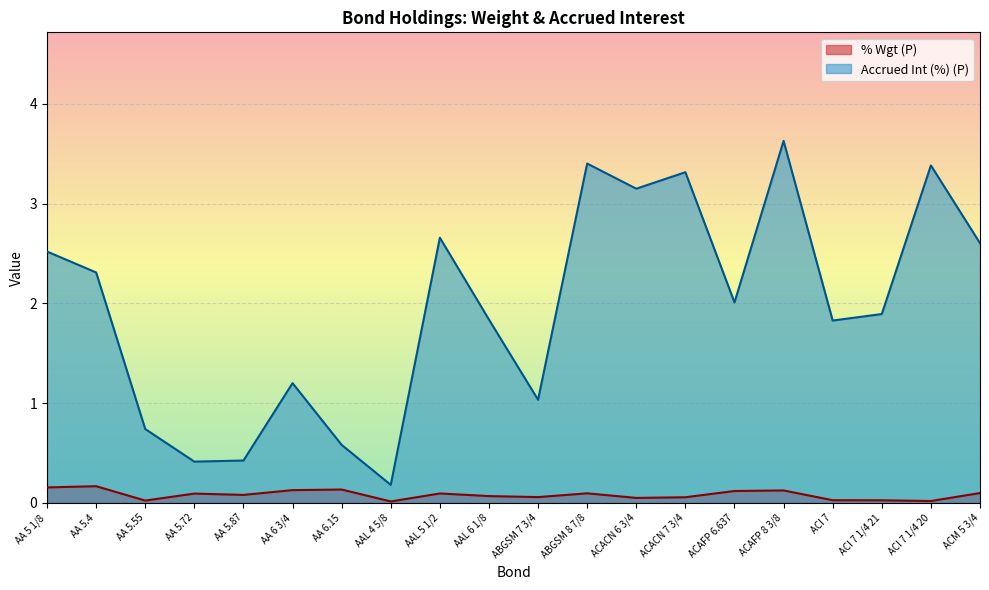

Is the value of % Wgt (P) at AA 5.72 greater than the value of Accrued Int (%) (P) at ACM 5 3/4?

No